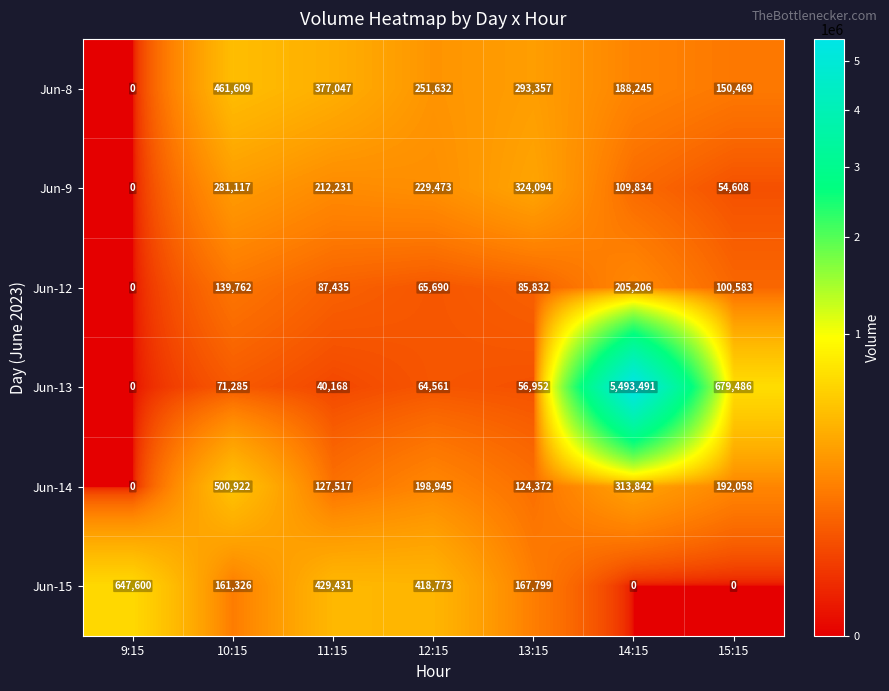

What is the total value across all series at 14:15?

6310618